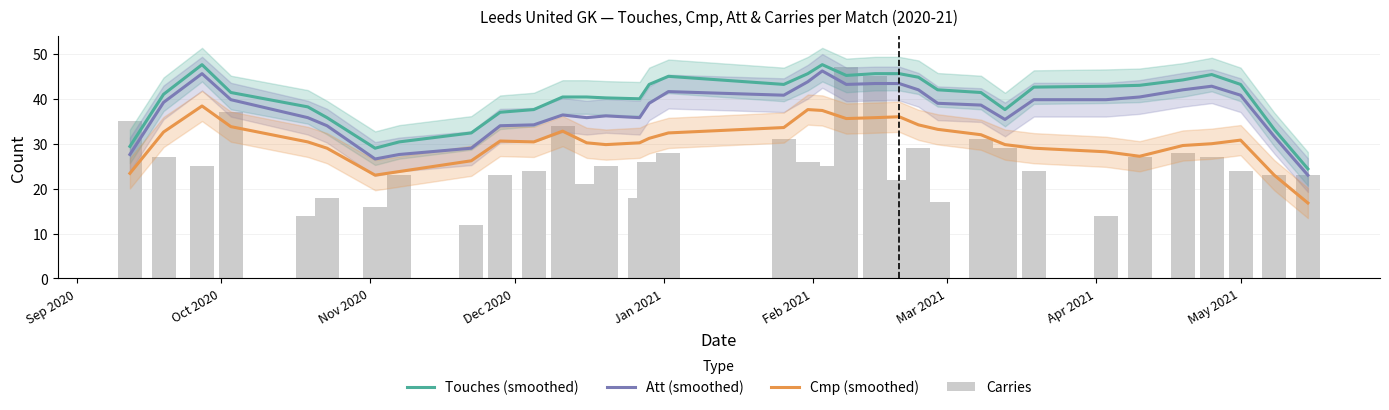

What are all the series names shown in the legend?

Touches (smoothed), Att (smoothed), Cmp (smoothed), Carries